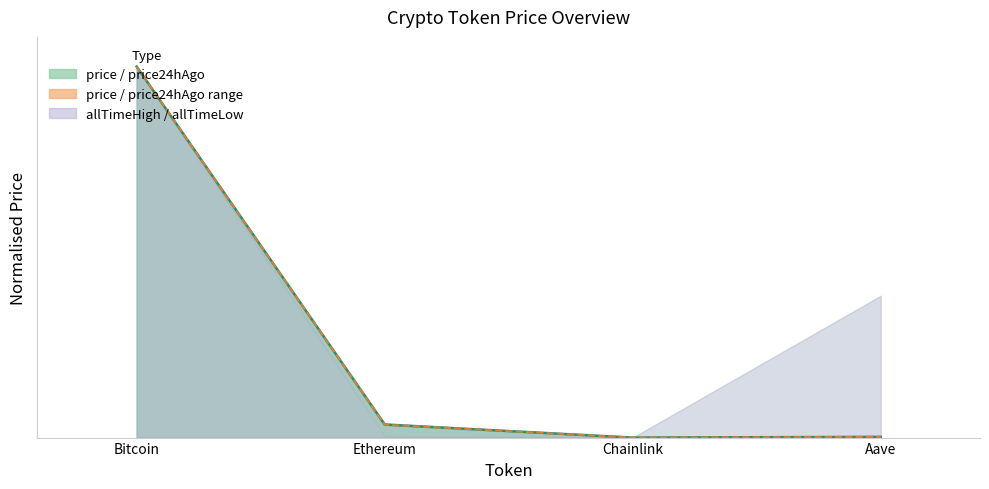

What is the label of the 3rd point from the right?

Ethereum